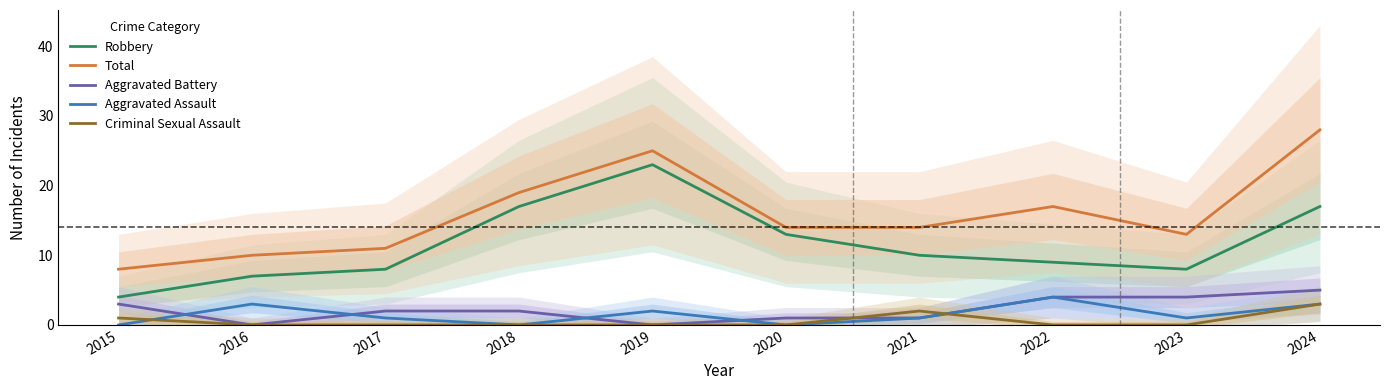

The value of Total at 2023 is 13. True or false?

True